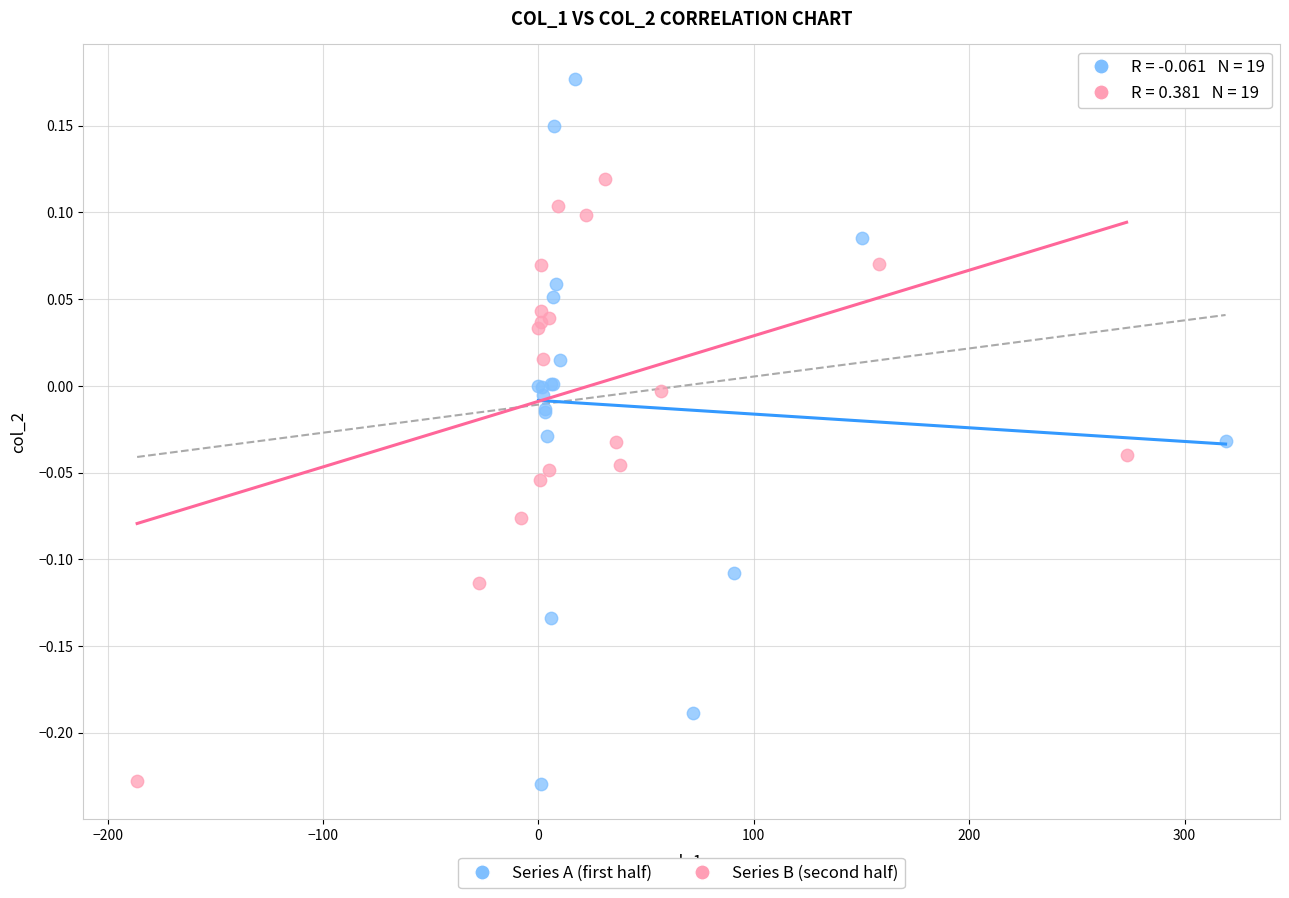

Which series has the largest Y range (max minus min)?

Series A (first half)